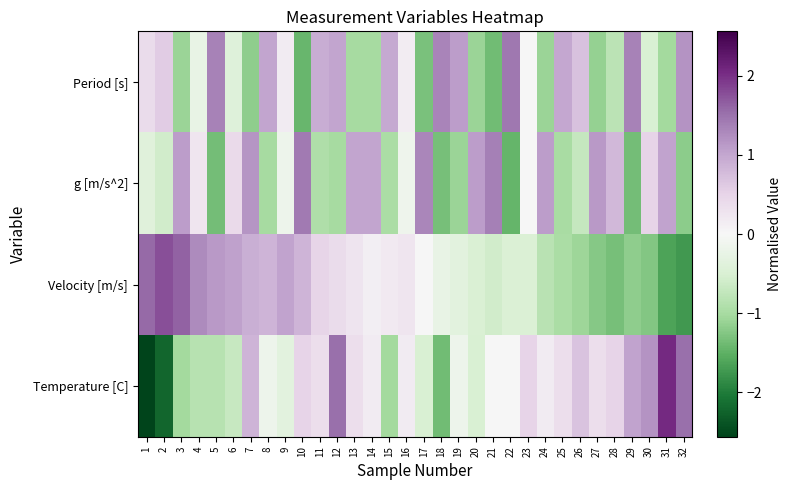

Reading left to right, list all the values displayed in this chart.

Period [s]: 1=0.4	2=0.6	3=-1.1	4=-0.2	5=1.4	6=-0.4	7=-1.2	8=1.0	9=0.2	10=-1.4	11=0.9	12=1.0	13=-1.0	14=-1.0	15=1.0	16=0.2	17=-1.3	18=1.3	19=1.1	20=-1.1	21=-1.4	22=1.4	23=-0.0	24=-1.1	25=1.0	26=0.7	27=-1.1	28=-0.8	29=1.4	30=-0.5	31=-1.0	32=1.2
g [m/s^2]: 1=-0.4	2=-0.6	3=1.1	4=0.2	5=-1.4	6=0.4	7=1.2	8=-1.0	9=-0.2	10=1.4	11=-0.9	12=-1.0	13=1.0	14=1.0	15=-1.0	16=-0.2	17=1.3	18=-1.3	19=-1.1	20=1.1	21=1.4	22=-1.4	23=0.0	24=1.1	25=-1.0	26=-0.7	27=1.1	28=0.8	29=-1.4	30=0.5	31=1.0	32=-1.2
Velocity [m/s]: 1=1.6	2=1.8	3=1.6	4=1.3	5=1.1	6=1.1	7=0.9	8=0.9	9=1.0	10=0.8	11=0.5	12=0.4	13=0.3	14=0.1	15=0.2	16=0.3	17=-0.0	18=-0.2	19=-0.3	20=-0.5	21=-0.6	22=-0.5	23=-0.5	24=-0.8	25=-1.0	26=-1.1	27=-1.2	28=-1.3	29=-1.2	30=-1.2	31=-1.6	32=-1.7
Temperature [C]: 1=-2.6	2=-2.2	3=-1.0	4=-0.9	5=-0.9	6=-0.7	7=0.9	8=-0.2	9=-0.3	10=0.5	11=0.3	12=1.5	13=0.3	14=0.2	15=-1.0	16=0.2	17=-0.5	18=-1.4	19=-0.2	20=-0.5	21=0.0	22=0.0	23=0.5	24=0.2	25=0.3	26=0.7	27=0.3	28=0.5	29=1.0	30=1.2	31=2.0	32=1.5